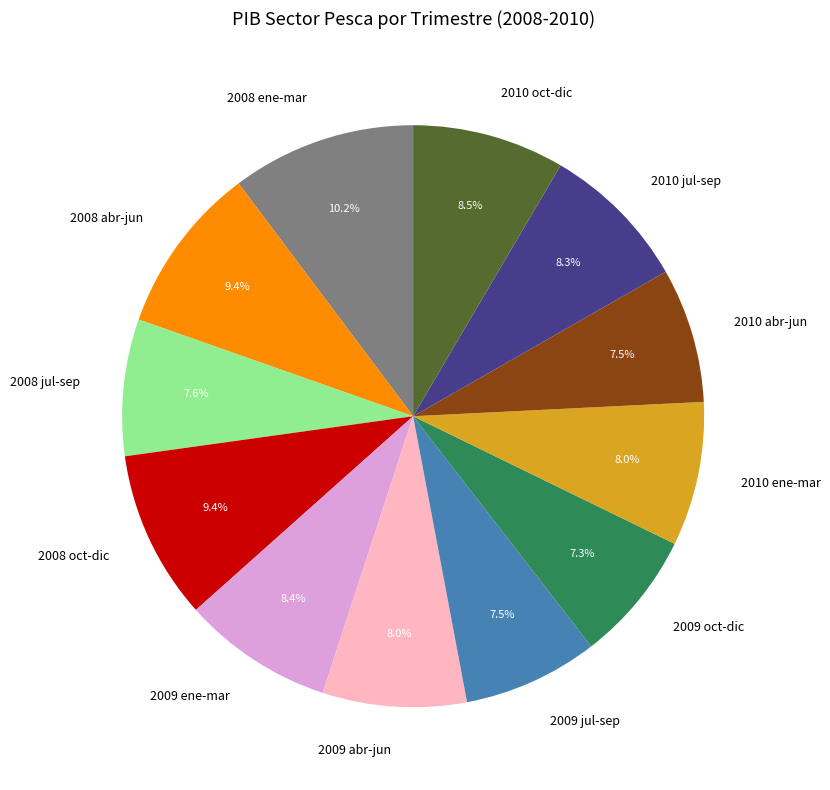

Is there any slice that represents more than half of the pie?

No